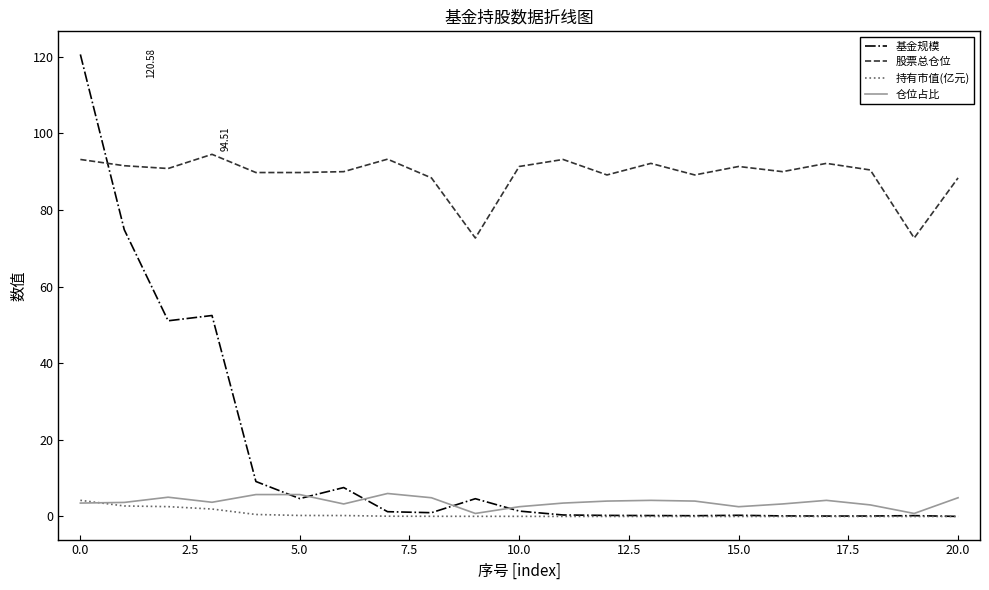

Which series has the largest range (max minus min)?

基金规模